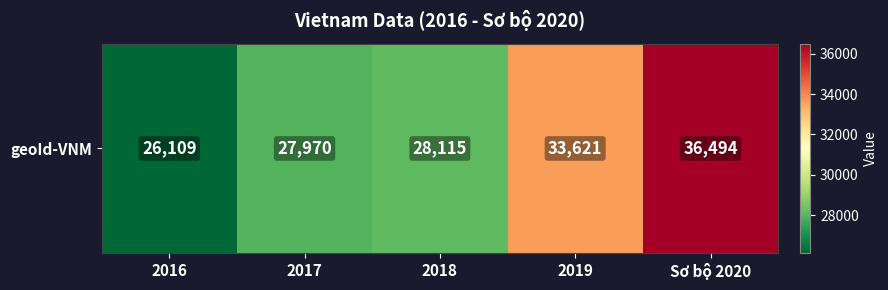

At which label is the value closest to 31301?

2019